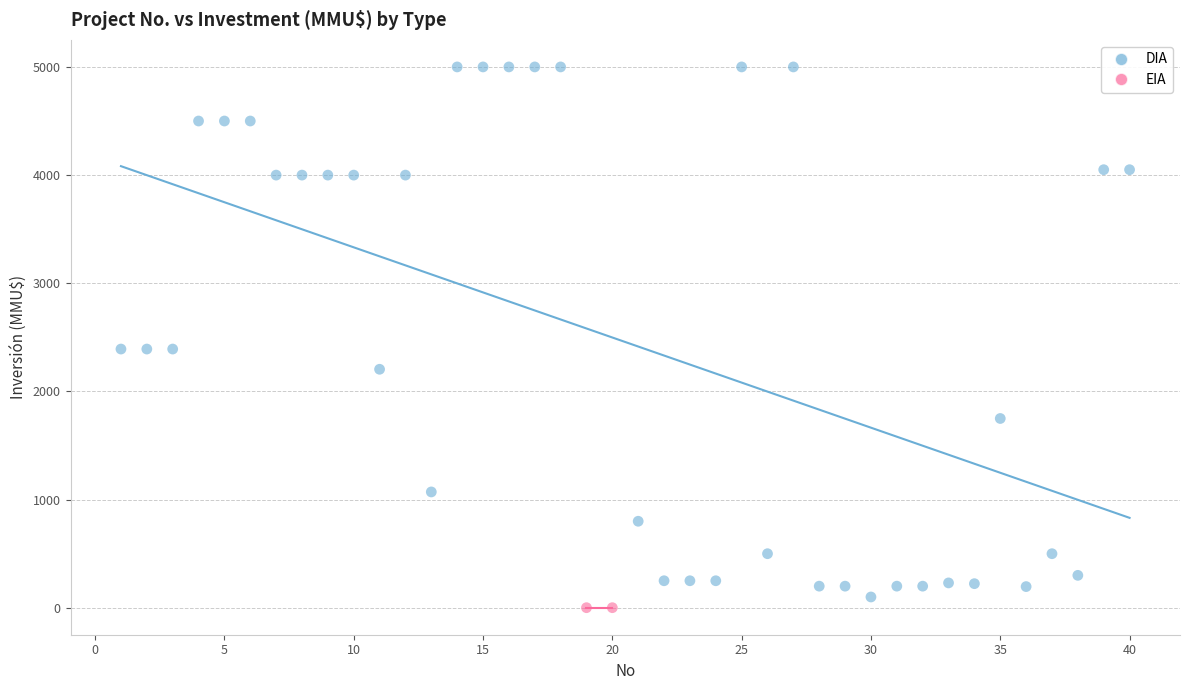

What are all the series names shown in the legend?

DIA, EIA